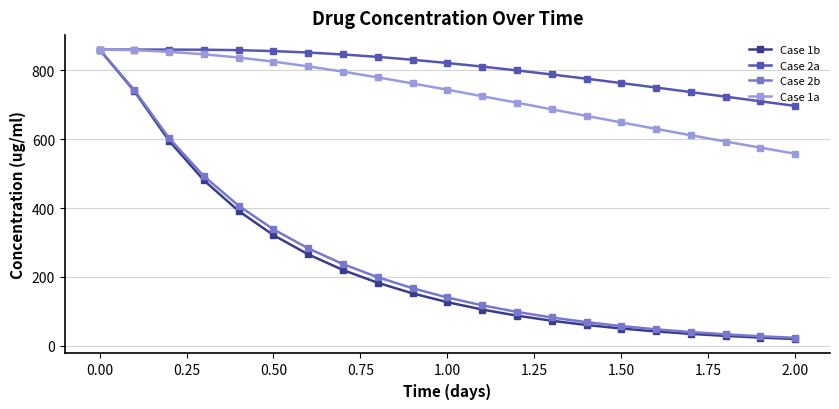

At how many categories does at least one series exceed 382?

21